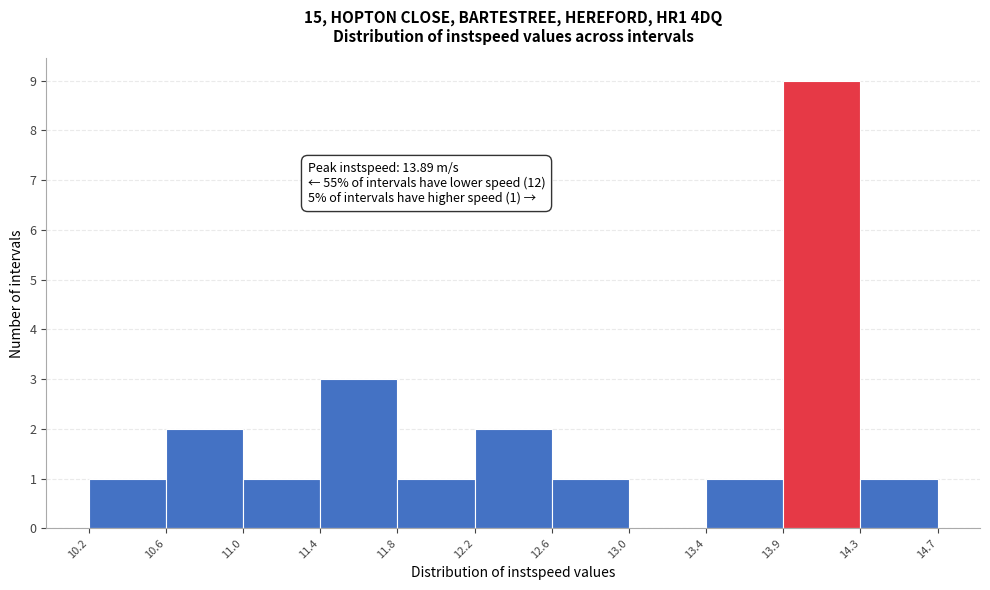

Which range on the x-axis has the tallest bar?

13.9 to 14.3